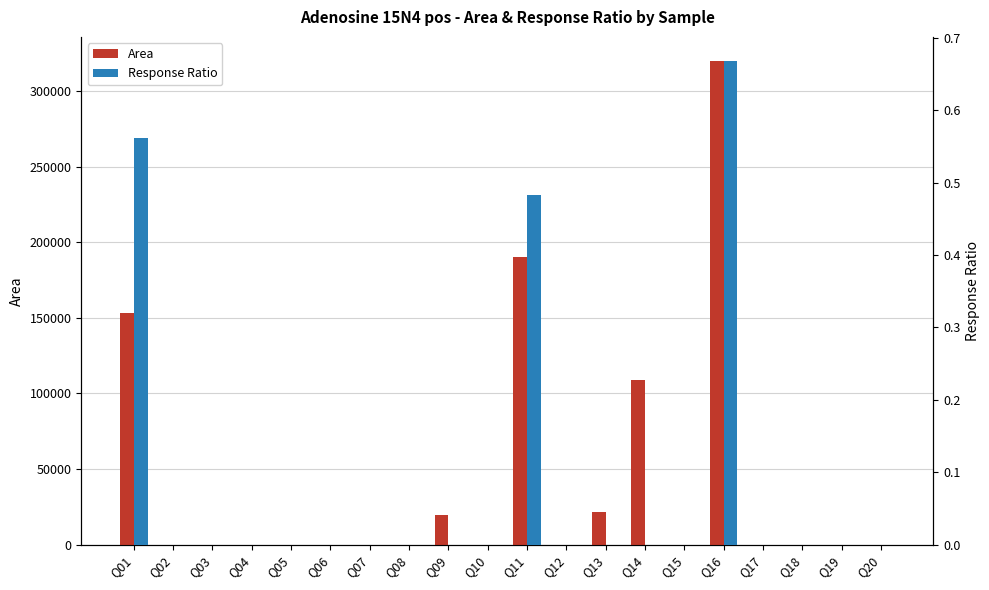

Which has a higher value, Q13 or Q20?

Q13